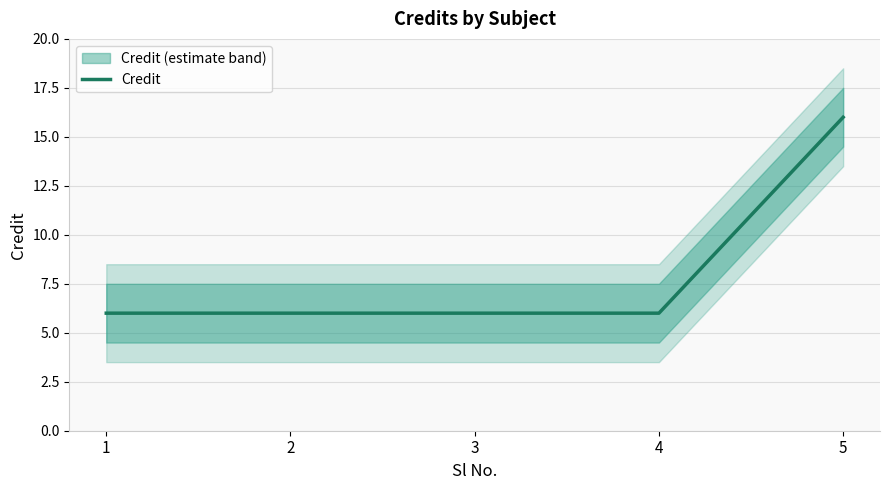

Is it true that the value at 2 is 9?

False